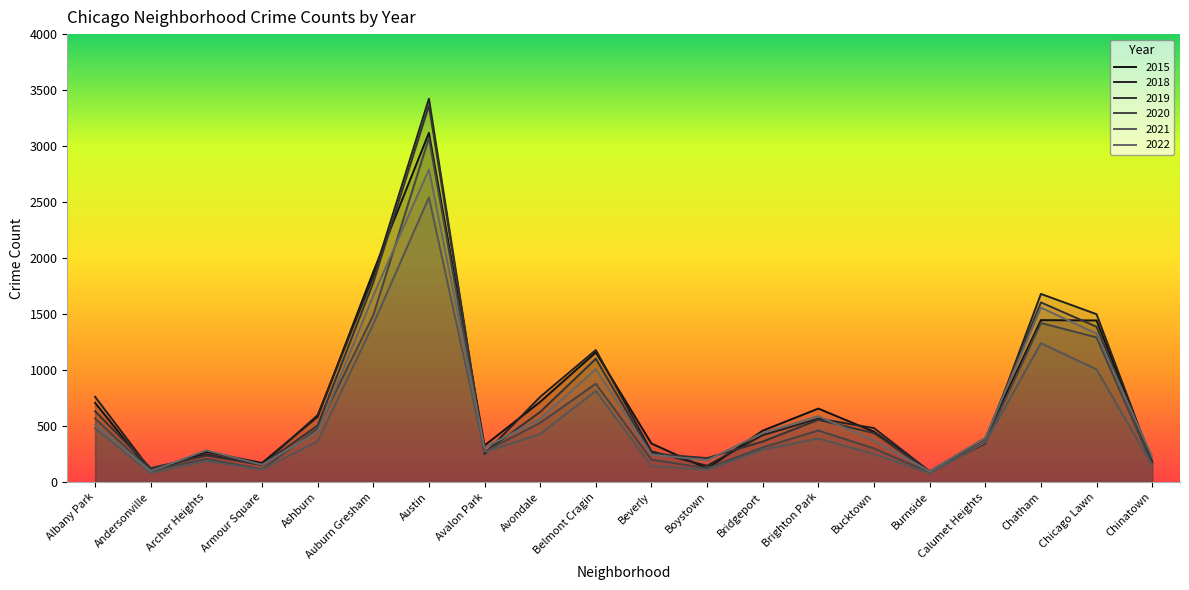

What is the total value across all series at Austin?

18311